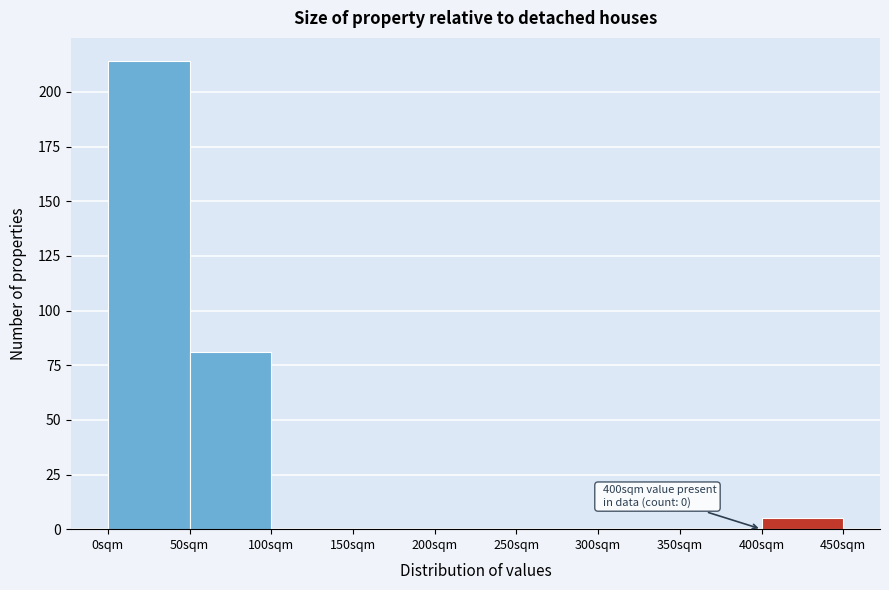

Over which range of the x-axis is the bar tallest?

0 to 50